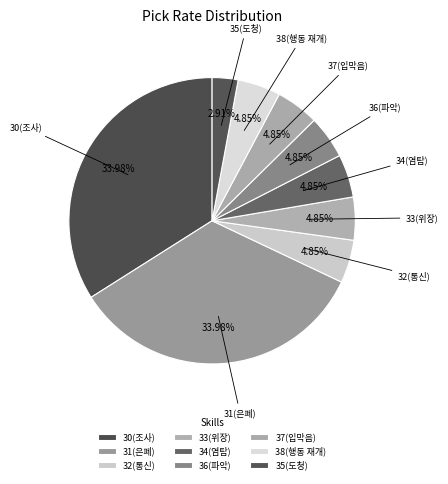

What percentage is NOT represented by 30?

66.0%